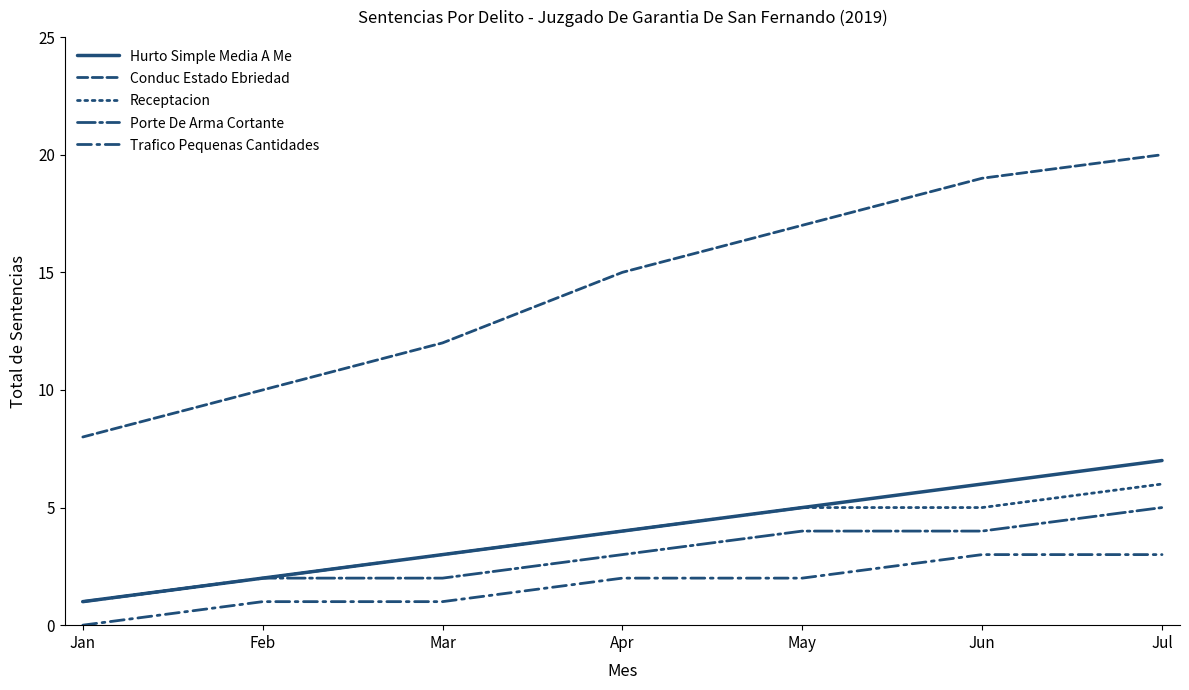

At which category does the chart reach its peak across all series?

Jul